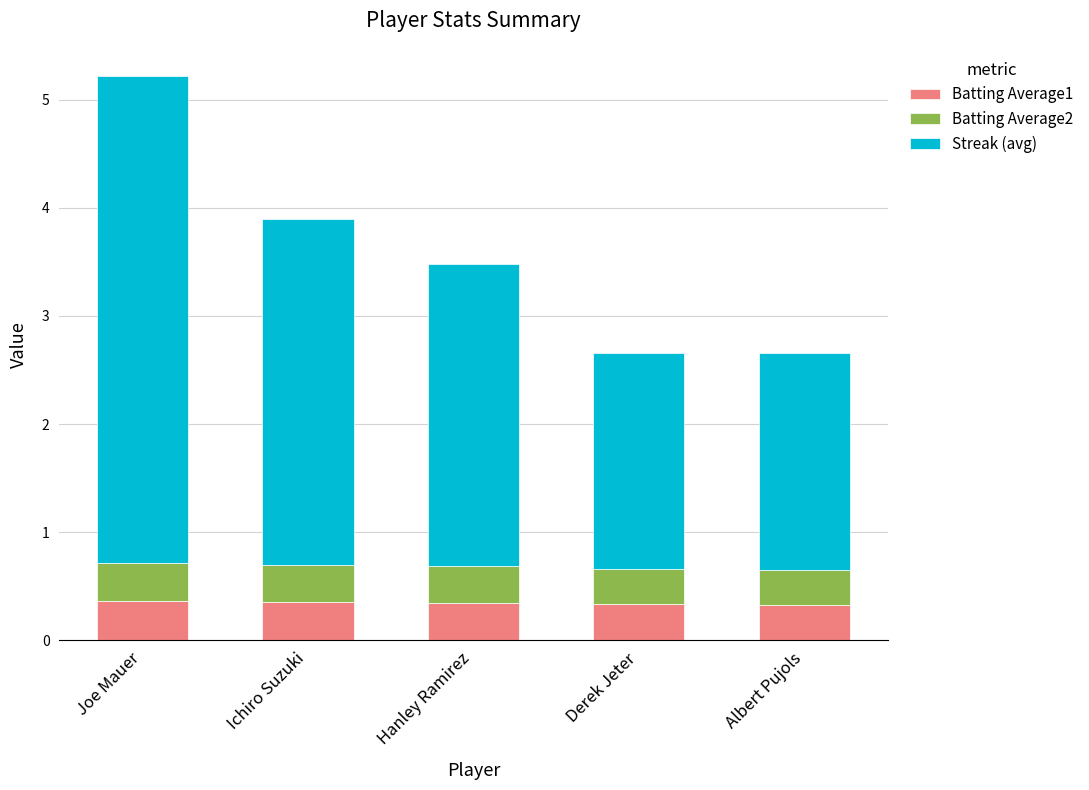

How many data points does each series have?

5